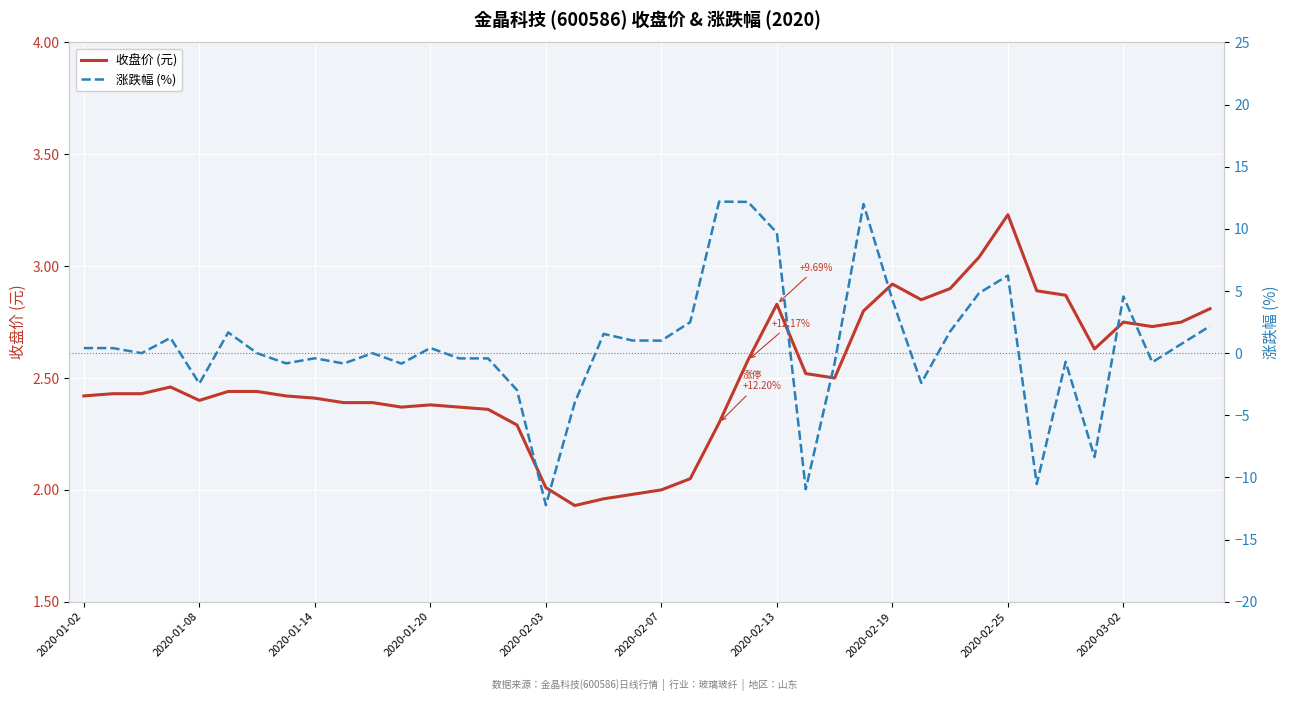

What position from the left is 34?

35